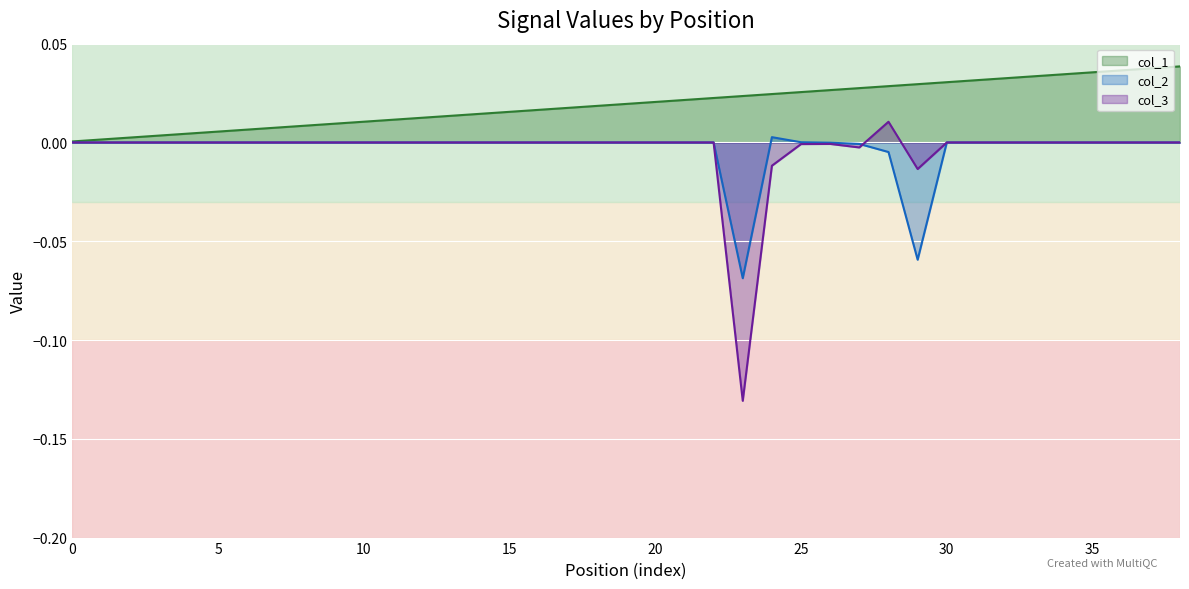

Rank the categories by col_3 value from lowest to highest.

23, 29, 24, 27, 25, 26, 0, 1, 2, 3, 4, 5, 6, 7, 8, 9, 10, 11, 12, 13, 14, 15, 16, 17, 18, 19, 20, 21, 22, 30, 31, 32, 33, 34, 35, 36, 37, 38, 28